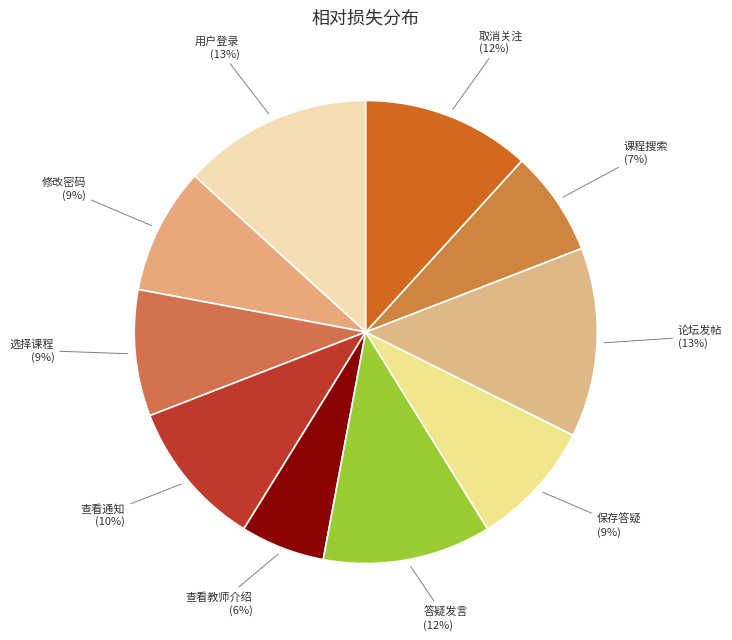

What is the ratio of the value at 取消关注 to the value at 答疑发言?

1.0